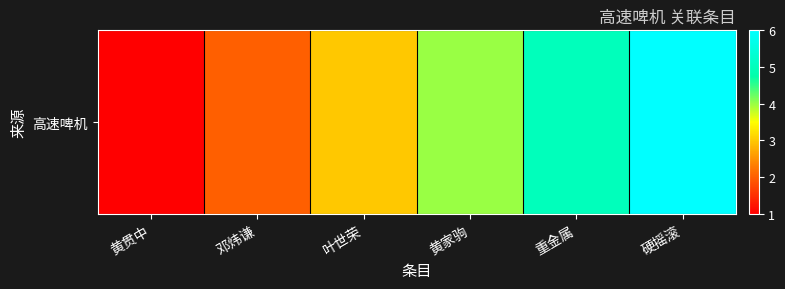

How many values exceed 4?

2